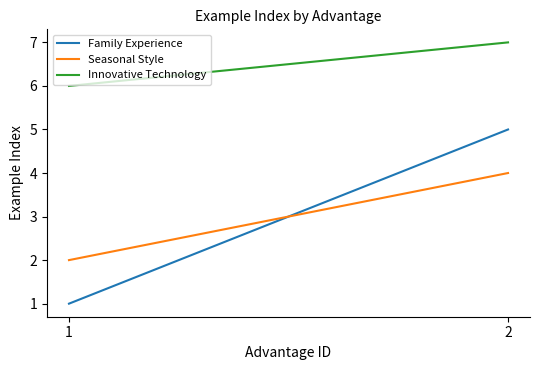

What is the value of the Innovative Technology point at the 1st from the left?

6